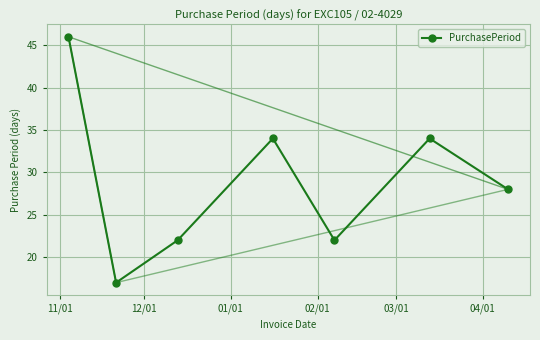

How many lines are shown in the chart?

1